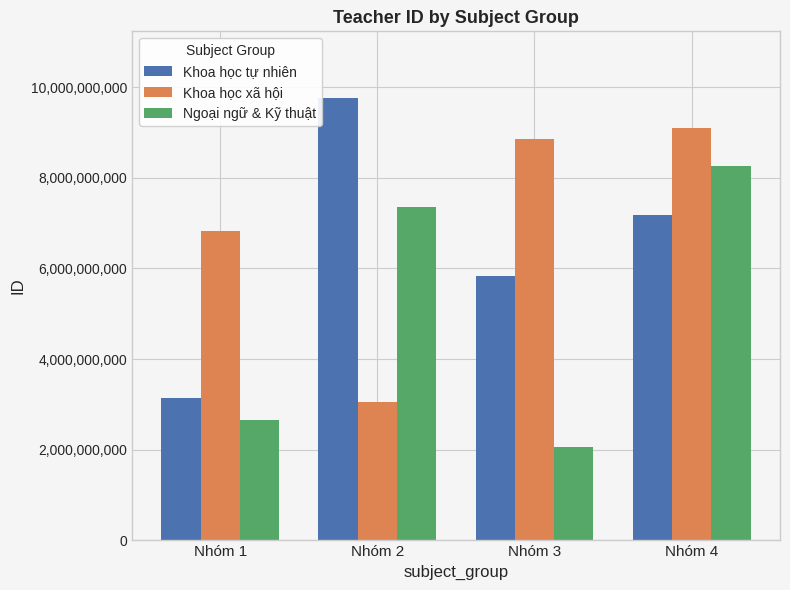

Between Nhóm 3 and Nhóm 4, which series saw the biggest shift?

Ngoại ngữ & Kỹ thuật